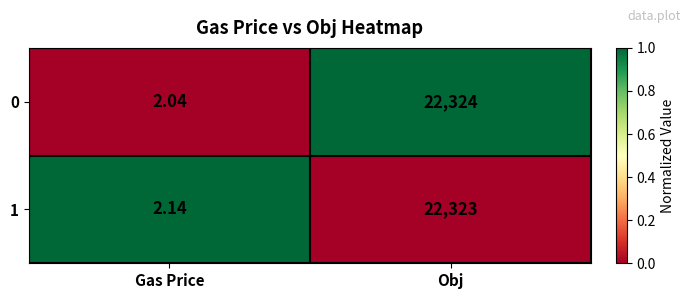

Where is 1 nearest to the value 11162?

Gas Price